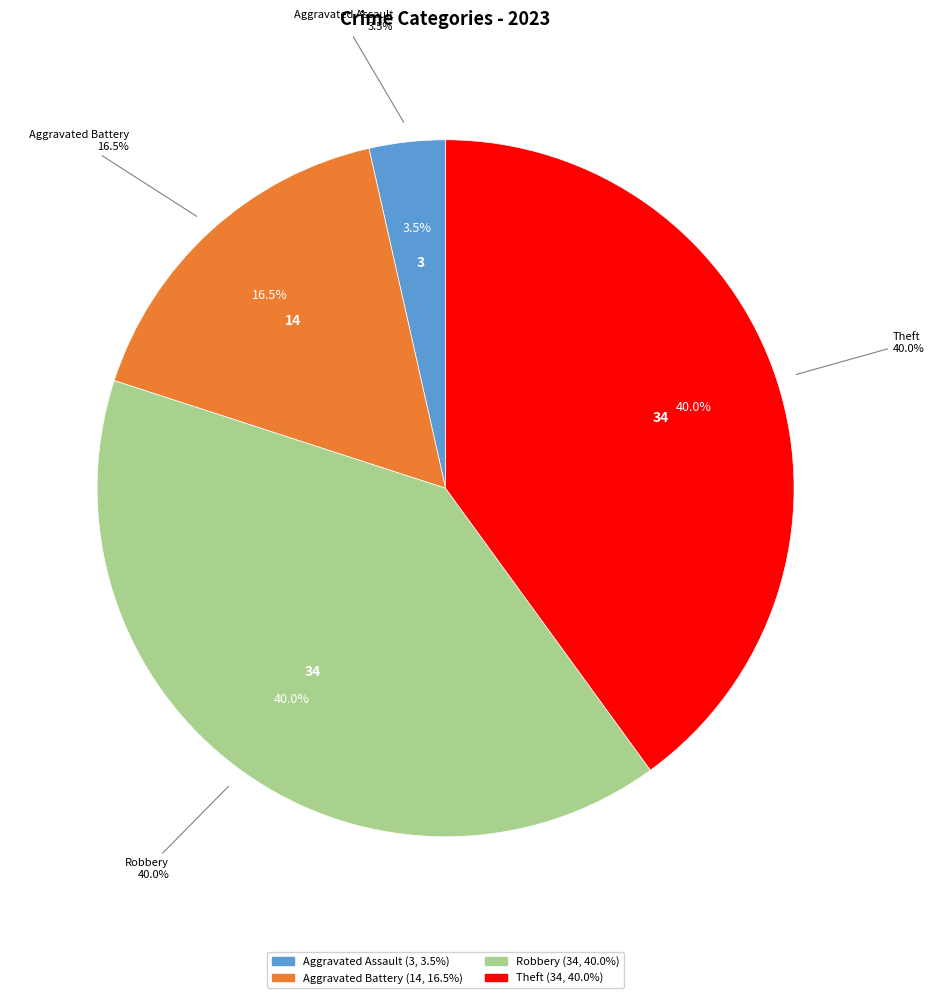

Which has a higher value, Aggravated Assault or Robbery?

Robbery